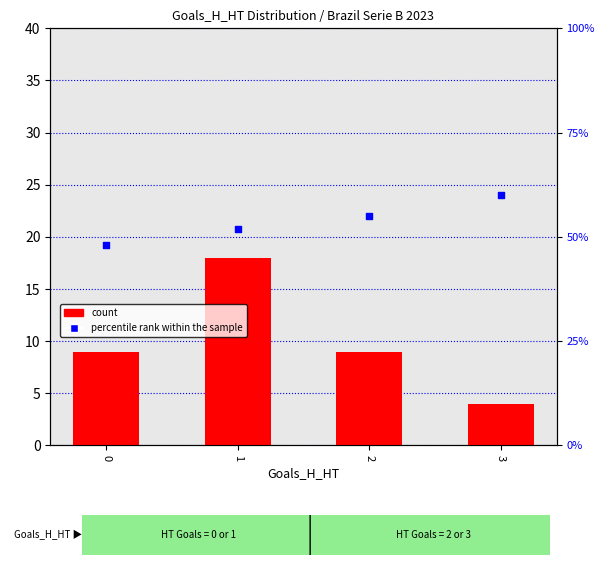

Is the value of percentile rank within the sample at 2 greater than the value of count at 2?

Yes